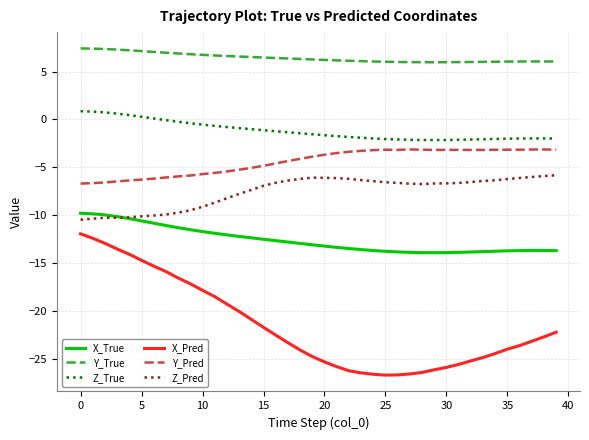

Which series has the largest total across all categories?

Y_True